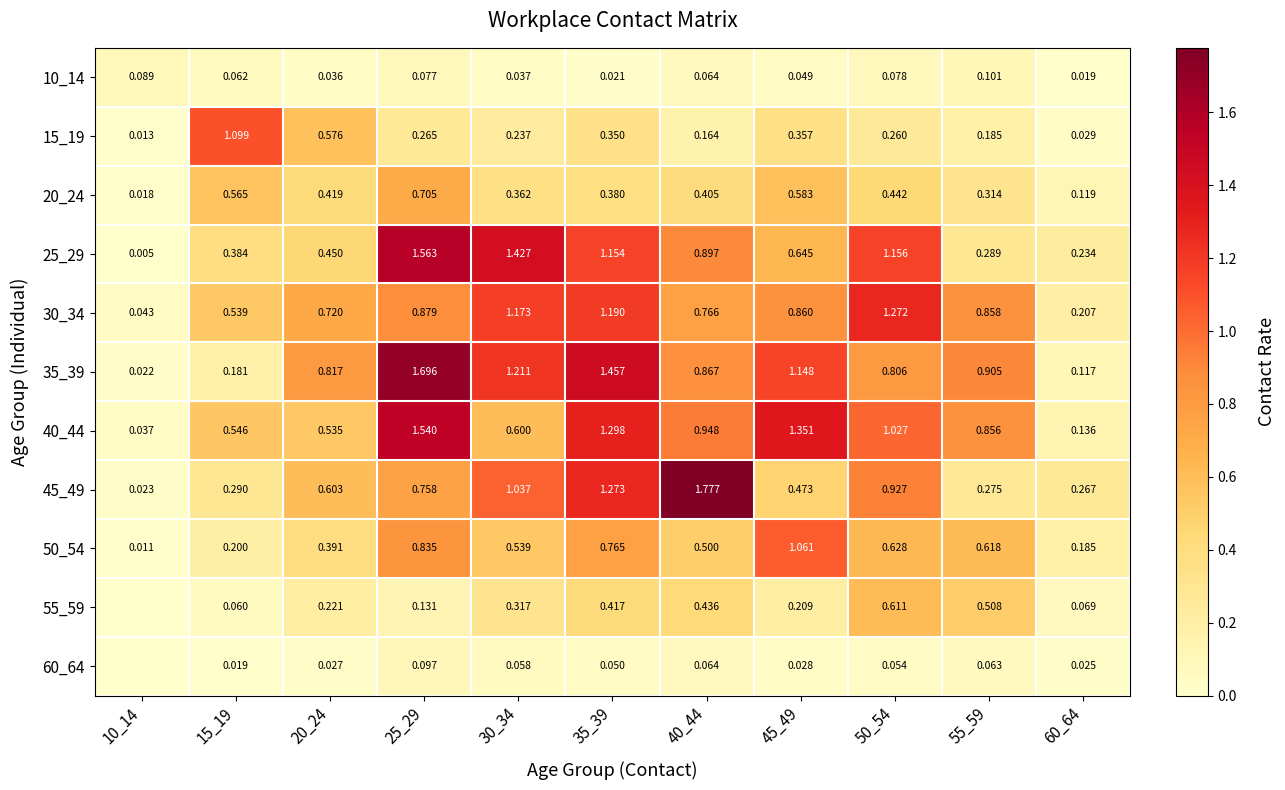

Is the value of 40_44 at 10_14 greater than the value of 35_39 at 15_19?

No